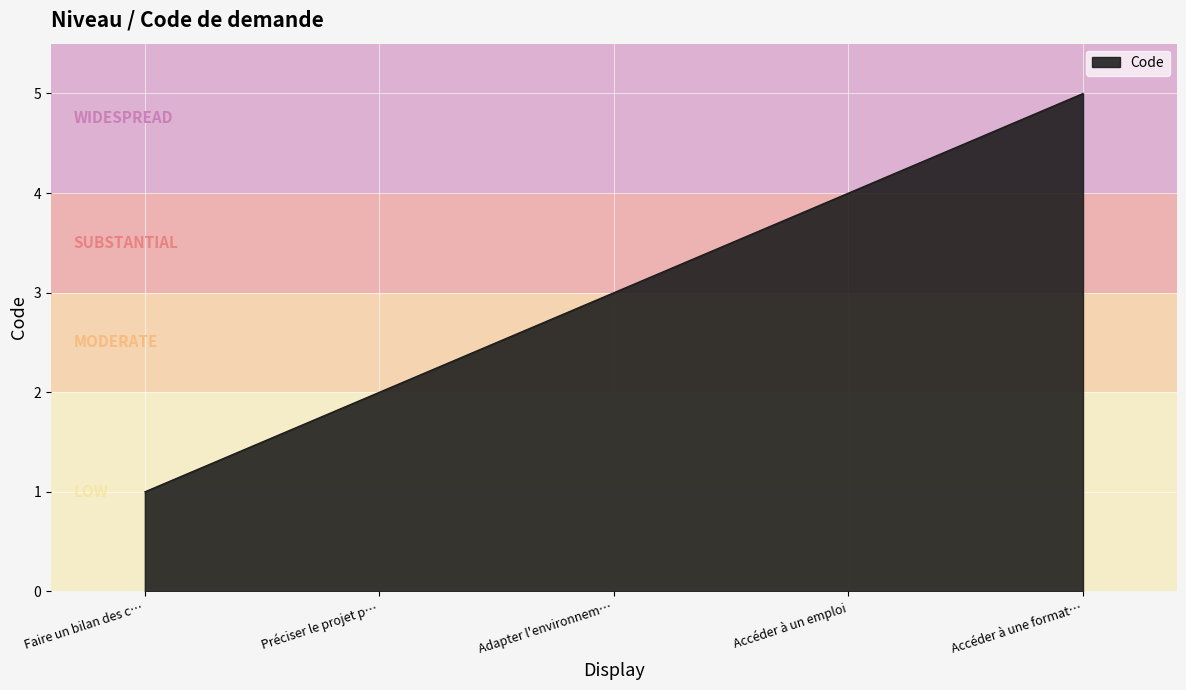

The chart shows a value of 1 at Faire un bilan des c…. True or false?

True